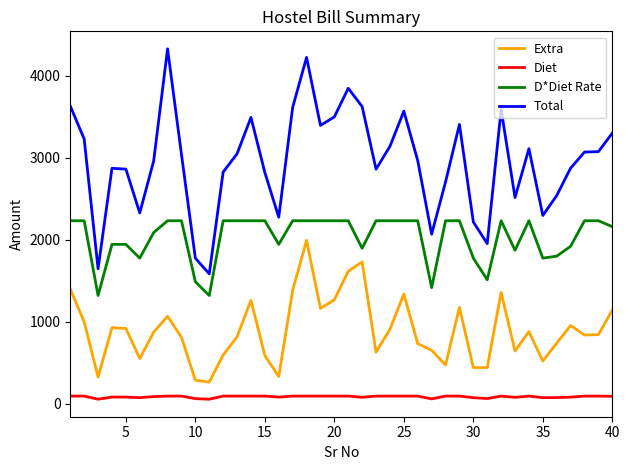

True or false: Extra and D*Diet Rate cross at least once.

False